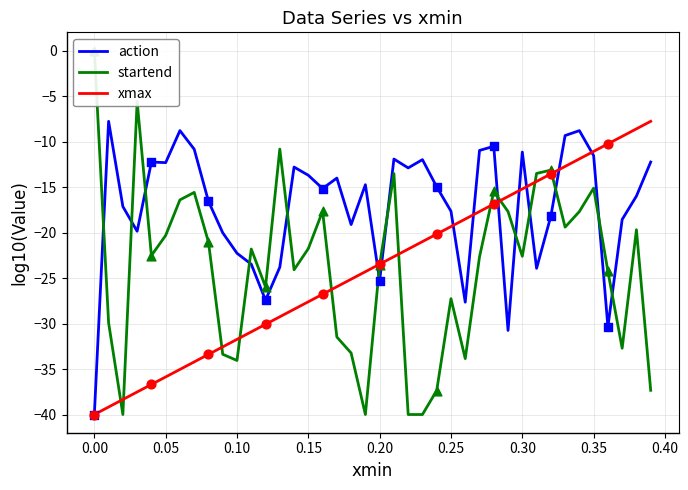

What are all the series names shown in the legend?

action, startend, xmax